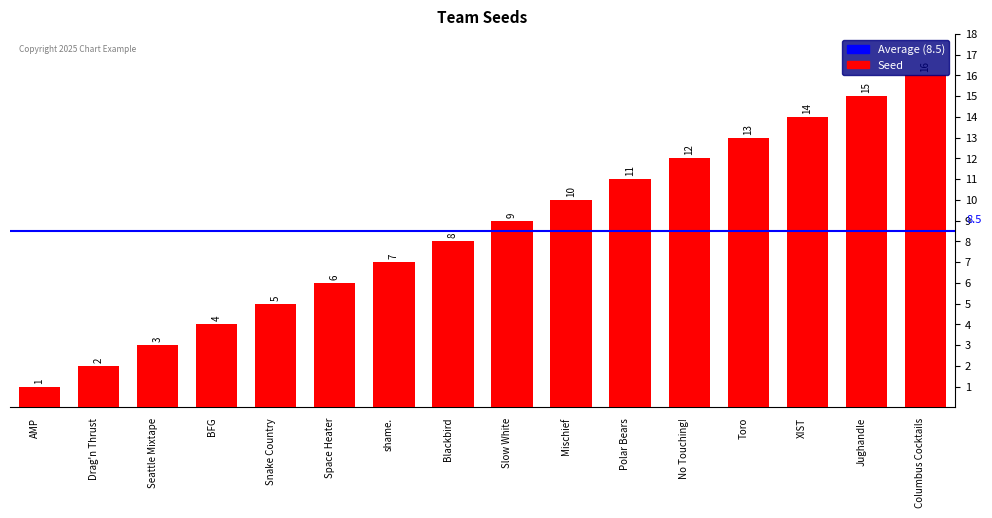

What is the value of the 12th bar from the left?

12